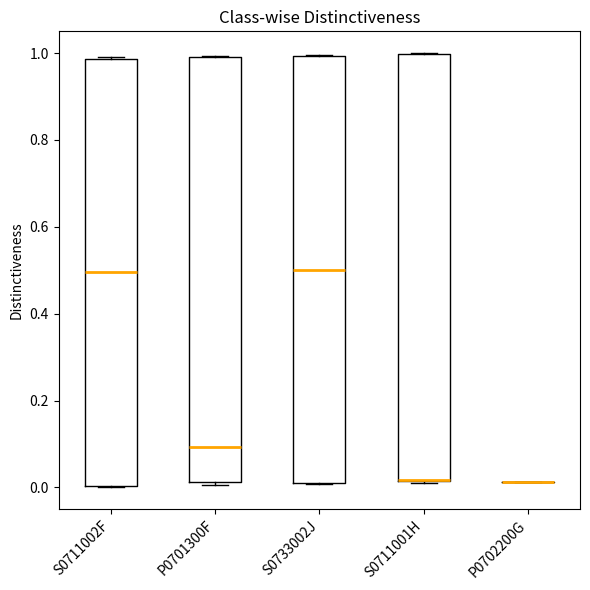

Reading left to right, transcribe this box plot: for each box, give where its median line is, the range the box spans, and where its two whiskers end, as read against the y-axis. The values are not printed on the chart, so give them approximately, as read against the axis.

S0711002F: median 0.50, box 0.00 to 0.98, whiskers 0.00 to 1.00
P0701300F: median 0.10, box 0.02 to 1.00, whiskers 0.00 to 1.00
S0733002J: median 0.50, box 0.00 to 1.00, whiskers 0.00 to 1.00
S0711001H: median 0.02 (drawn on the box's lower edge), box 0.02 to 1.00, whiskers 0.02 to 1.00
P0702200G: box collapsed to a line at 0.02, whiskers 0.02 to 0.02